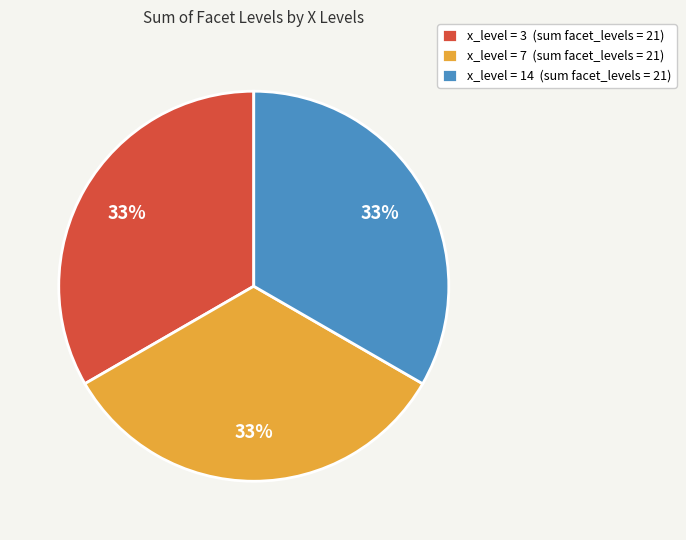

What is the ratio of the value at x_level = 7 (sum facet_levels = 21) to the value at x_level = 3 (sum facet_levels = 21)?

1.0